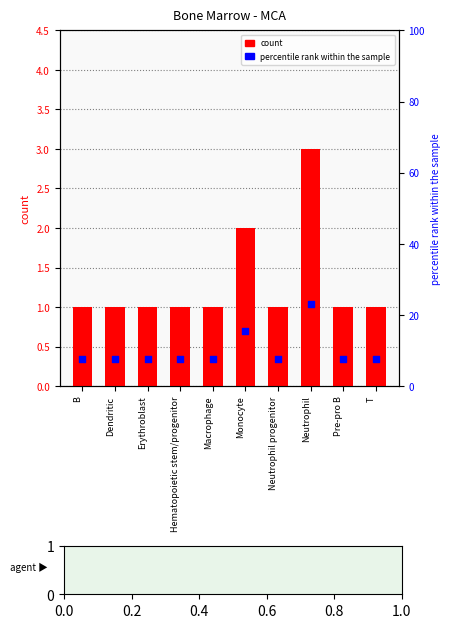

What is the total value across all series at Monocyte?

17.4